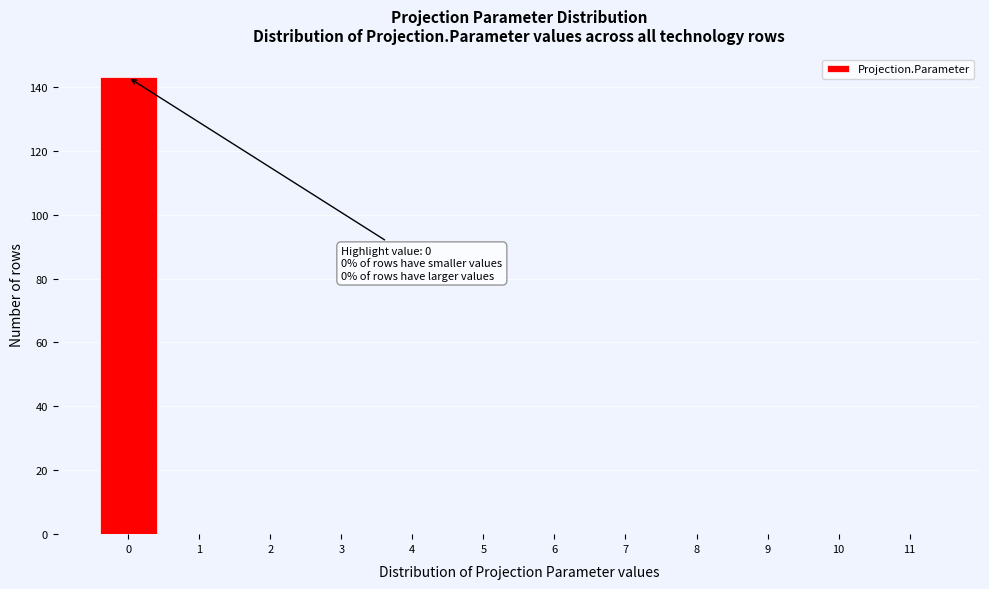

Over which range of the x-axis is the bar tallest?

-0.5 to 0.5